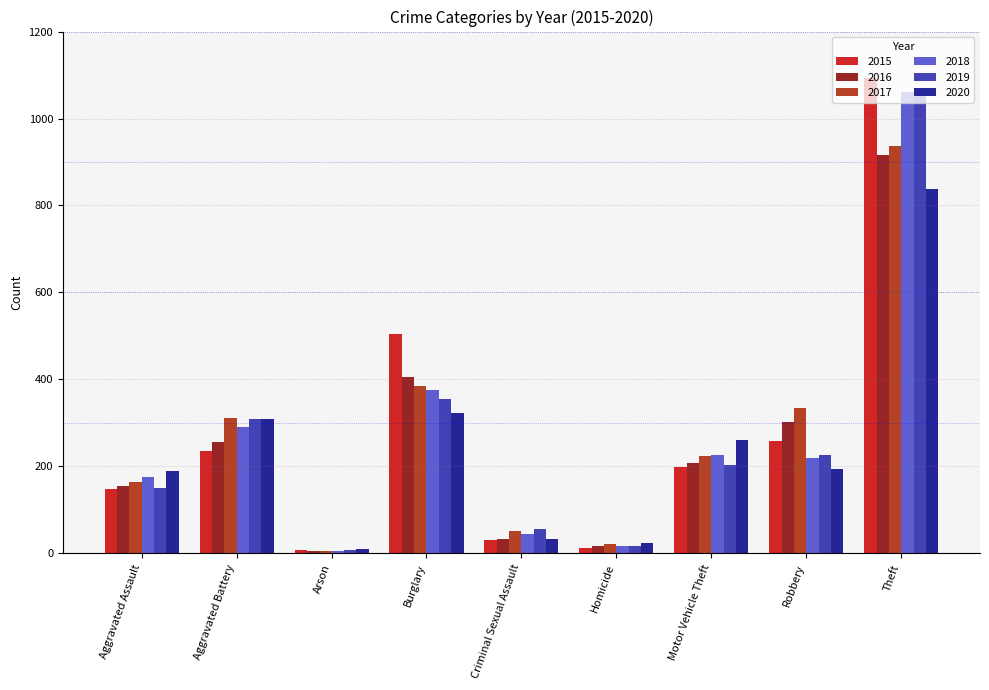

Reading left to right, extract all data points from this chart.

2015: Aggravated Assault=148	Aggravated Battery=235	Arson=8	Burglary=504	Criminal Sexual Assault=31	Homicide=13	Motor Vehicle Theft=199	Robbery=259	Theft=1094
2016: Aggravated Assault=156	Aggravated Battery=256	Arson=6	Burglary=405	Criminal Sexual Assault=33	Homicide=18	Motor Vehicle Theft=207	Robbery=301	Theft=916
2017: Aggravated Assault=165	Aggravated Battery=311	Arson=6	Burglary=385	Criminal Sexual Assault=52	Homicide=22	Motor Vehicle Theft=223	Robbery=335	Theft=937
2018: Aggravated Assault=176	Aggravated Battery=290	Arson=5	Burglary=376	Criminal Sexual Assault=44	Homicide=18	Motor Vehicle Theft=227	Robbery=220	Theft=1061
2019: Aggravated Assault=150	Aggravated Battery=308	Arson=7	Burglary=354	Criminal Sexual Assault=56	Homicide=17	Motor Vehicle Theft=203	Robbery=226	Theft=1051
2020: Aggravated Assault=189	Aggravated Battery=308	Arson=10	Burglary=323	Criminal Sexual Assault=34	Homicide=25	Motor Vehicle Theft=260	Robbery=194	Theft=839